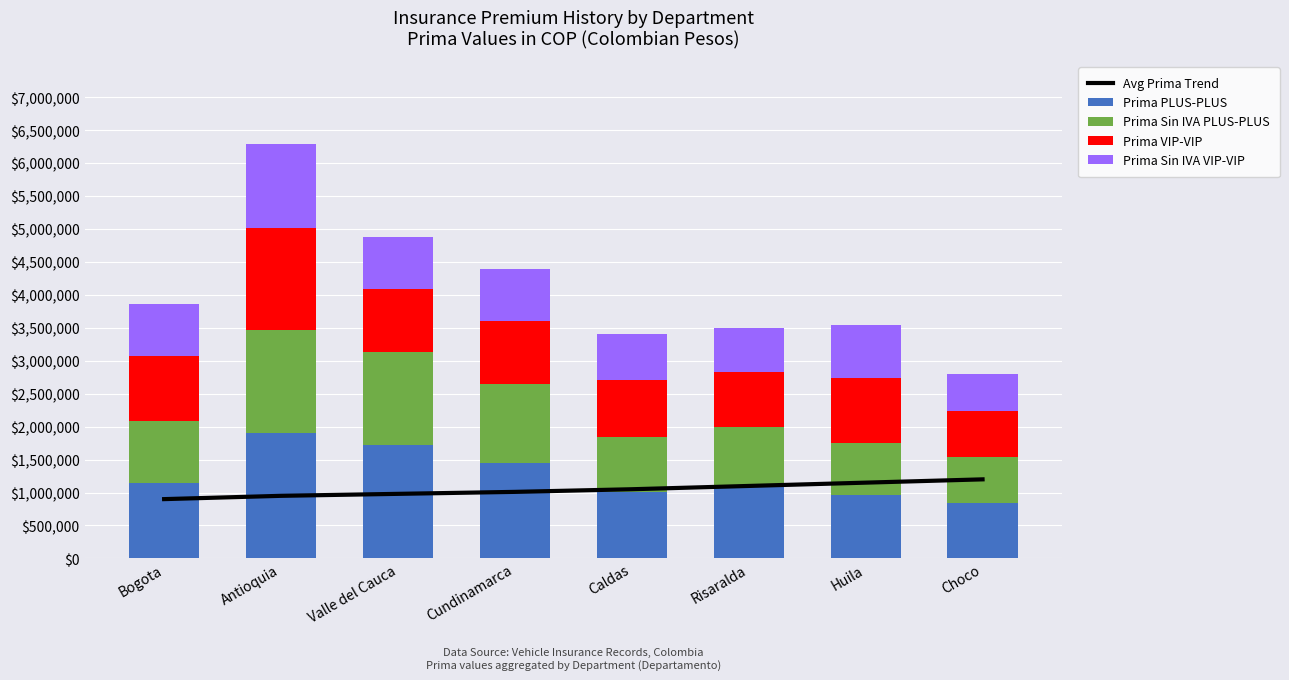

Reading left to right, list all the values displayed in this chart.

Avg Prima Trend: Bogota=900000.0	Antioquia=950000.0	Valle del Cauca=980000.0	Cundinamarca=1010000.0	Caldas=1050000.0	Risaralda=1100000.0	Huila=1150000.0	Choco=1200000.0
Prima PLUS-PLUS: Bogota=1144629.9	Antioquia=1897834.5	Valle del Cauca=1716584.6	Cundinamarca=1450006.3	Caldas=1013826.3	Risaralda=1096344.3	Huila=964940.5	Choco=846221.5
Prima Sin IVA PLUS-PLUS: Bogota=941873.8	Antioquia=1574818.9	Valle del Cauca=1422508.1	Cundinamarca=1198492.7	Caldas=831954.9	Risaralda=901297.7	Huila=790874.4	Choco=691110.5
Prima VIP-VIP: Bogota=978520.2	Antioquia=1543724.5	Valle del Cauca=954476.9	Cundinamarca=960922.2	Caldas=860191.4	Risaralda=824722.6	Huila=979044.8	Choco=699827.8
Prima Sin IVA VIP-VIP: Bogota=802285.9	Antioquia=1277247.5	Valle del Cauca=782081.4	Cundinamarca=787497.6	Caldas=702849.9	Risaralda=673044.2	Huila=802726.7	Choco=568090.6